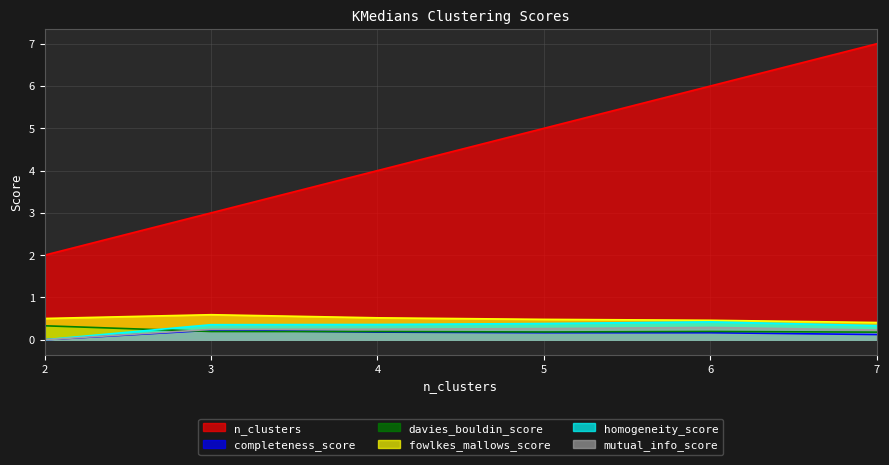

What is the maximum value for homogeneity_score?

0.4